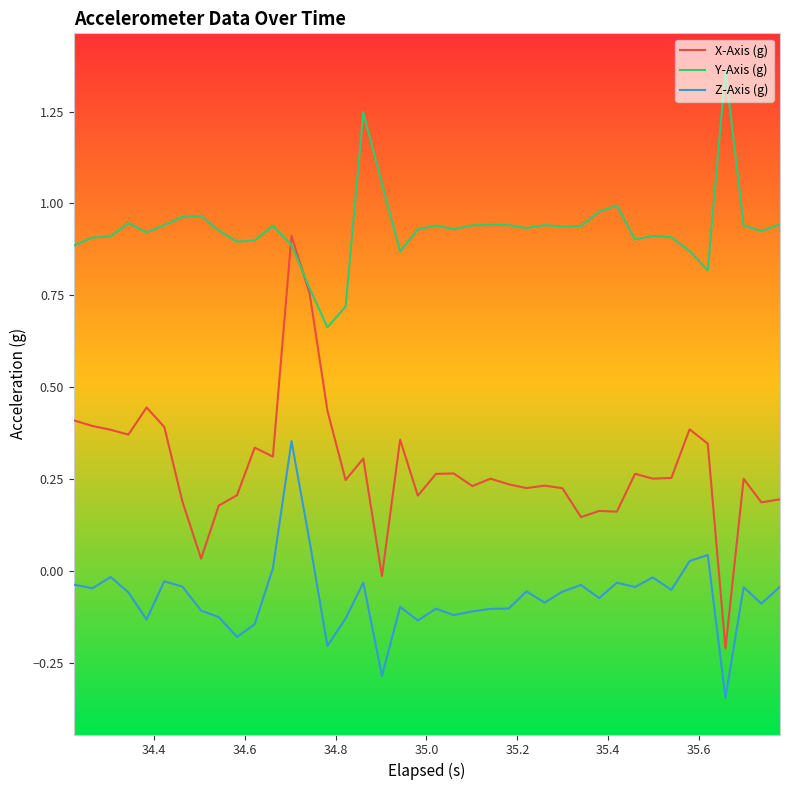

In Z-Axis (g), how many points are higher than both neighbors (excluding endpoints)?

12